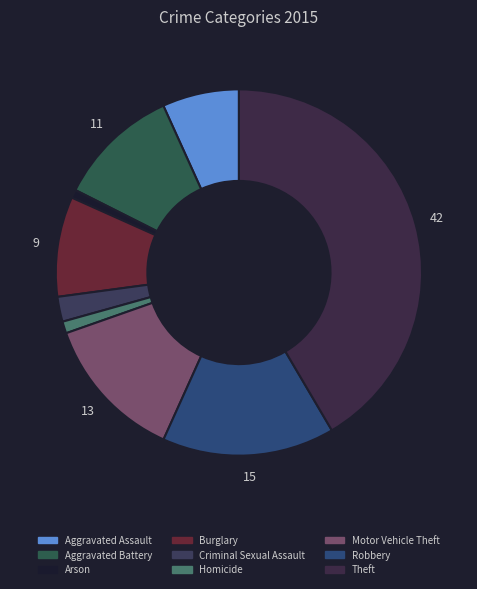

Which slice is the largest?

Theft